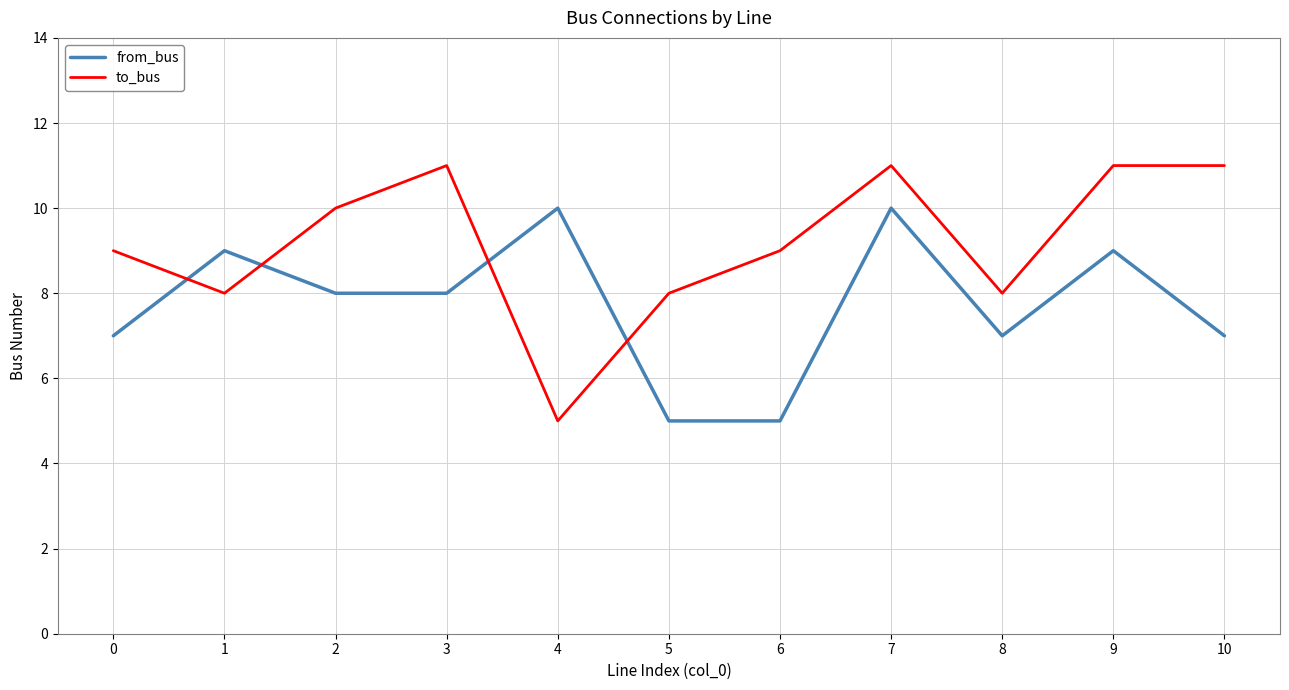

The from_bus series shows 7 at 0. True or false?

True